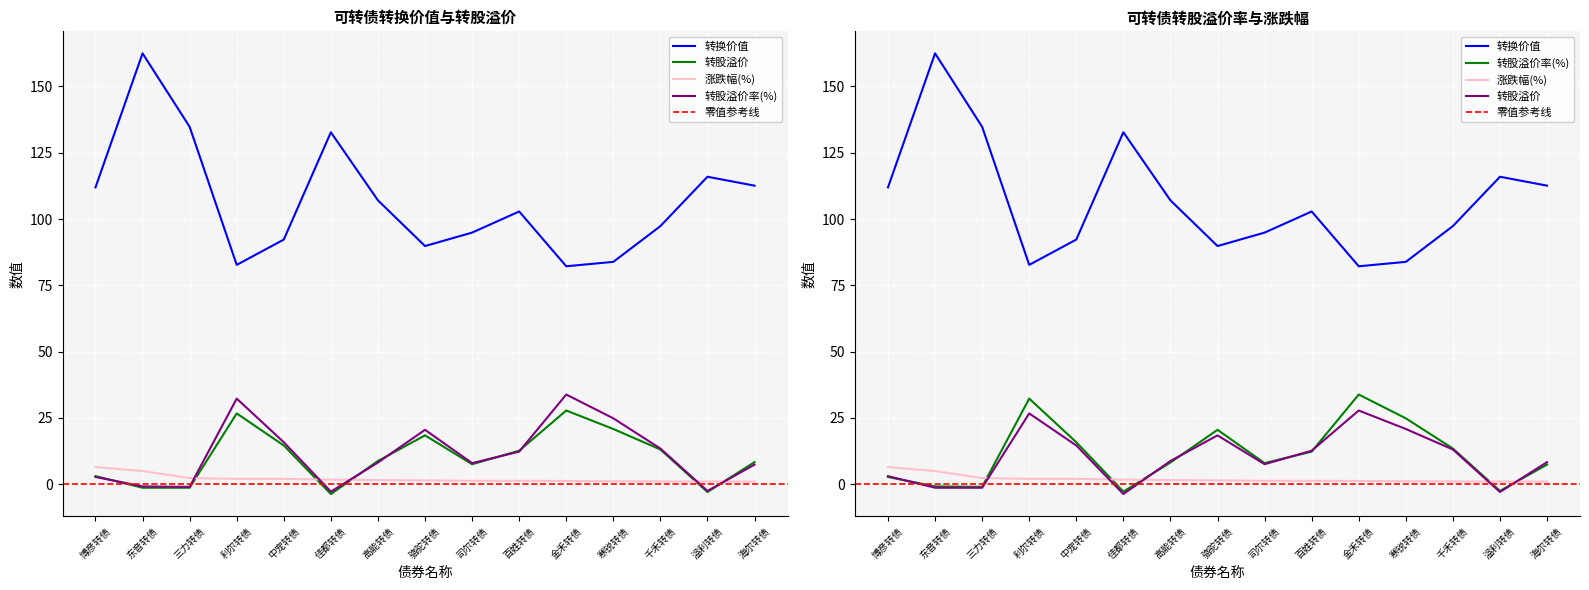

What is the sum of all 涨跌幅(%) values?

31.0